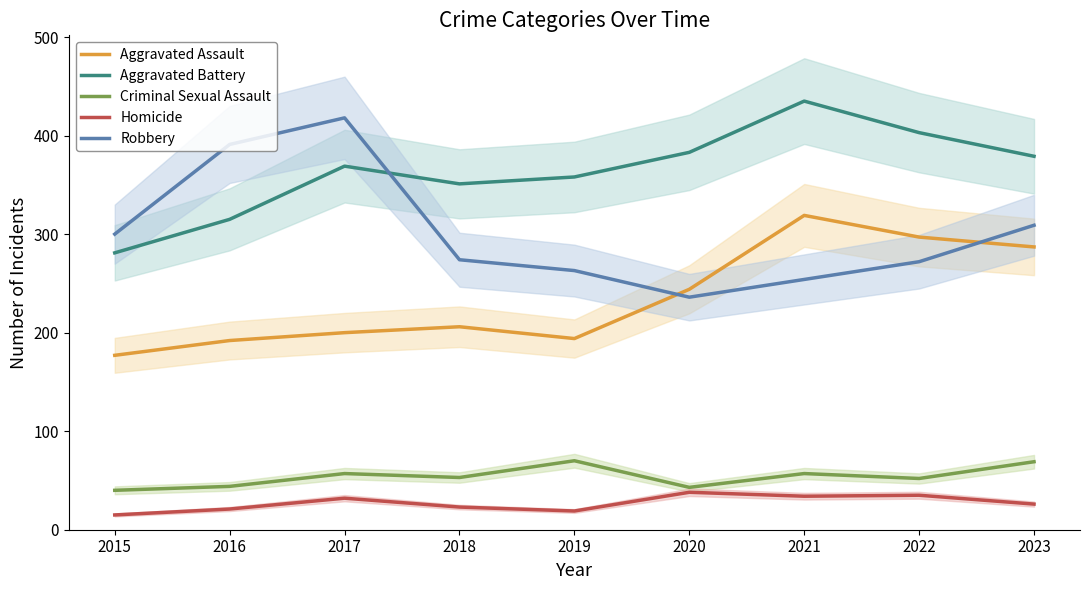

Reading left to right, transcribe all the data shown in this chart.

Aggravated Assault: 2015=177	2016=192	2017=200	2018=206	2019=194	2020=244	2021=319	2022=297	2023=287
Aggravated Battery: 2015=281	2016=315	2017=369	2018=351	2019=358	2020=383	2021=435	2022=403	2023=379
Criminal Sexual Assault: 2015=40	2016=44	2017=57	2018=53	2019=70	2020=43	2021=57	2022=52	2023=69
Homicide: 2015=15	2016=21	2017=32	2018=23	2019=19	2020=38	2021=34	2022=35	2023=26
Robbery: 2015=300	2016=391	2017=418	2018=274	2019=263	2020=236	2021=254	2022=272	2023=309